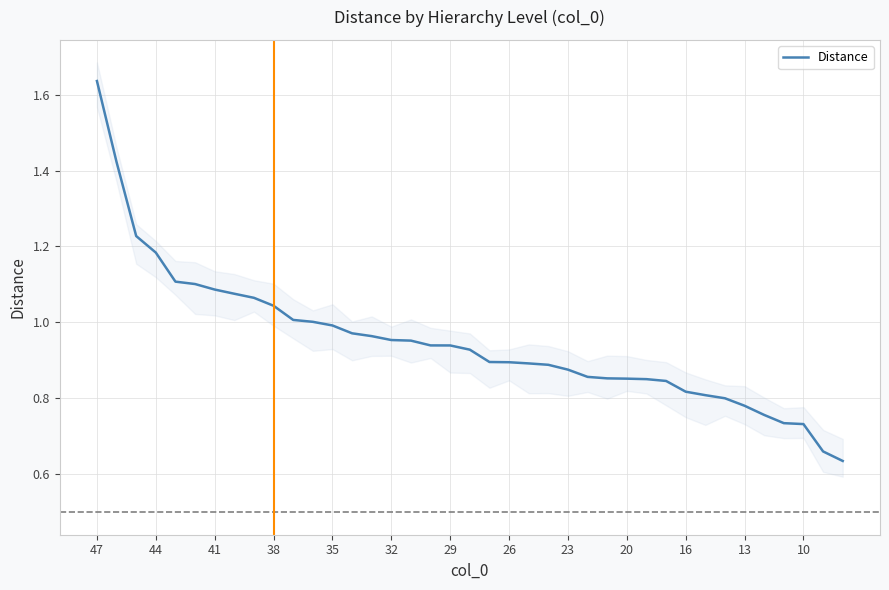

What is the sum of all values?

37.0